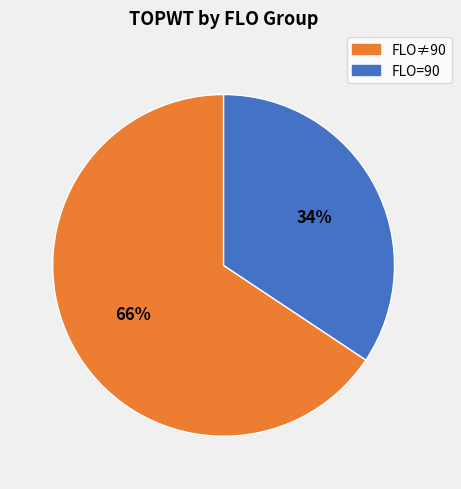

To the nearest percent, what is the average slice percentage?

50%